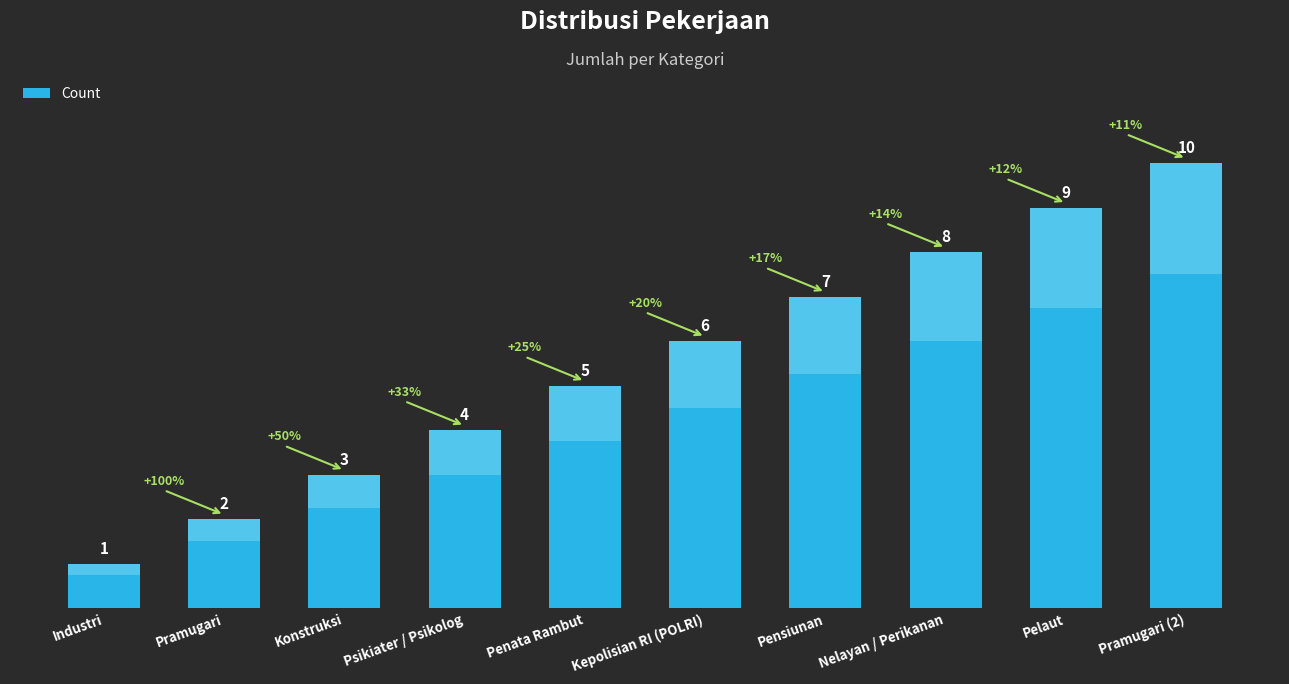

What is the difference between the second highest and minimum values?

8